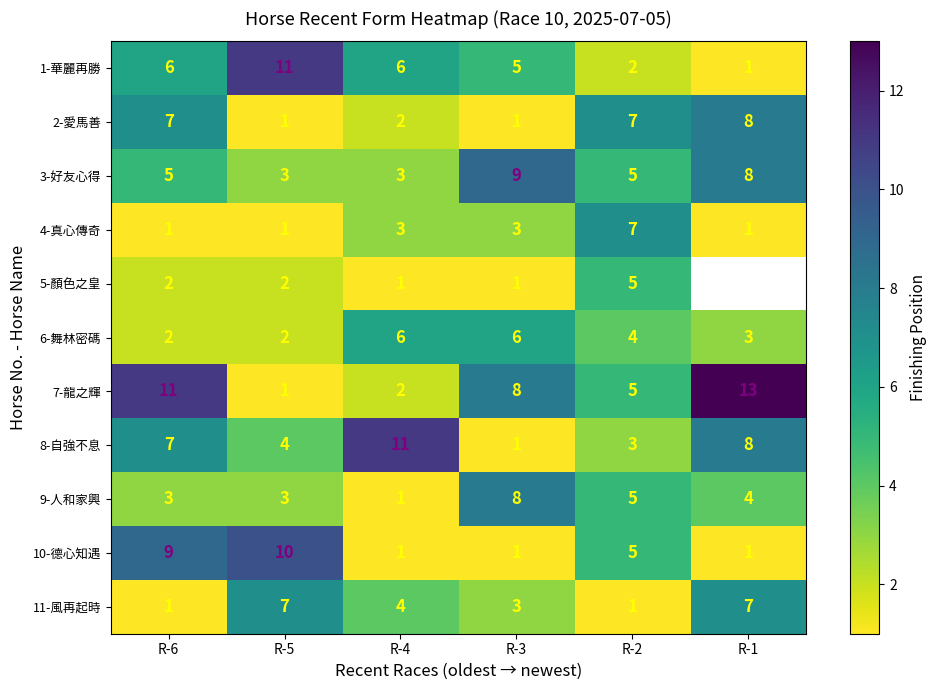

What is the smallest value displayed?

1.0